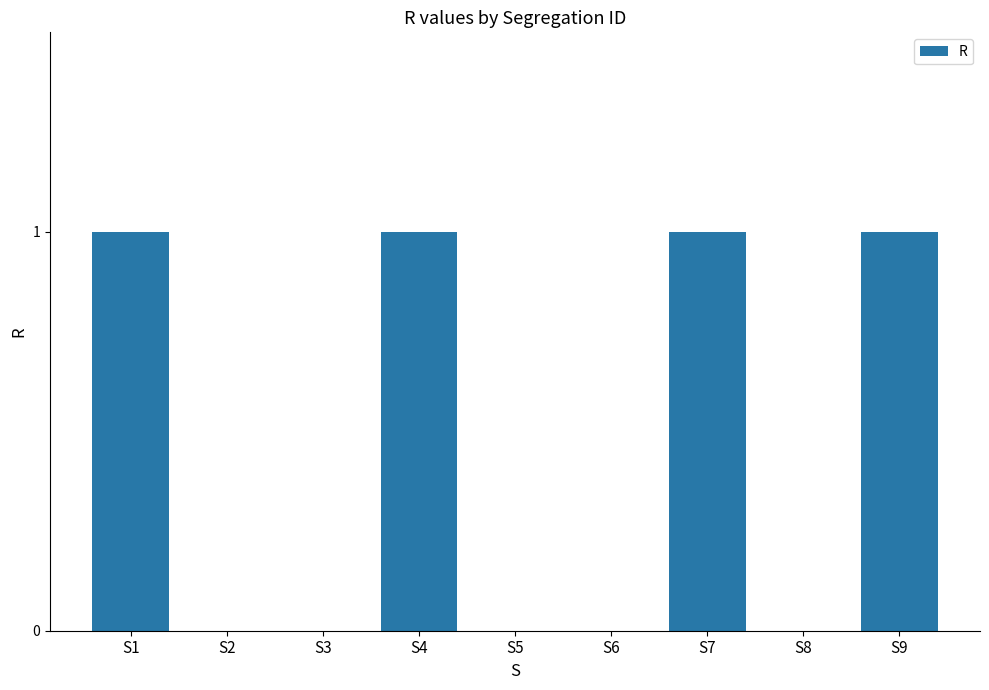

Is it true that the value at S6 is 0?

True